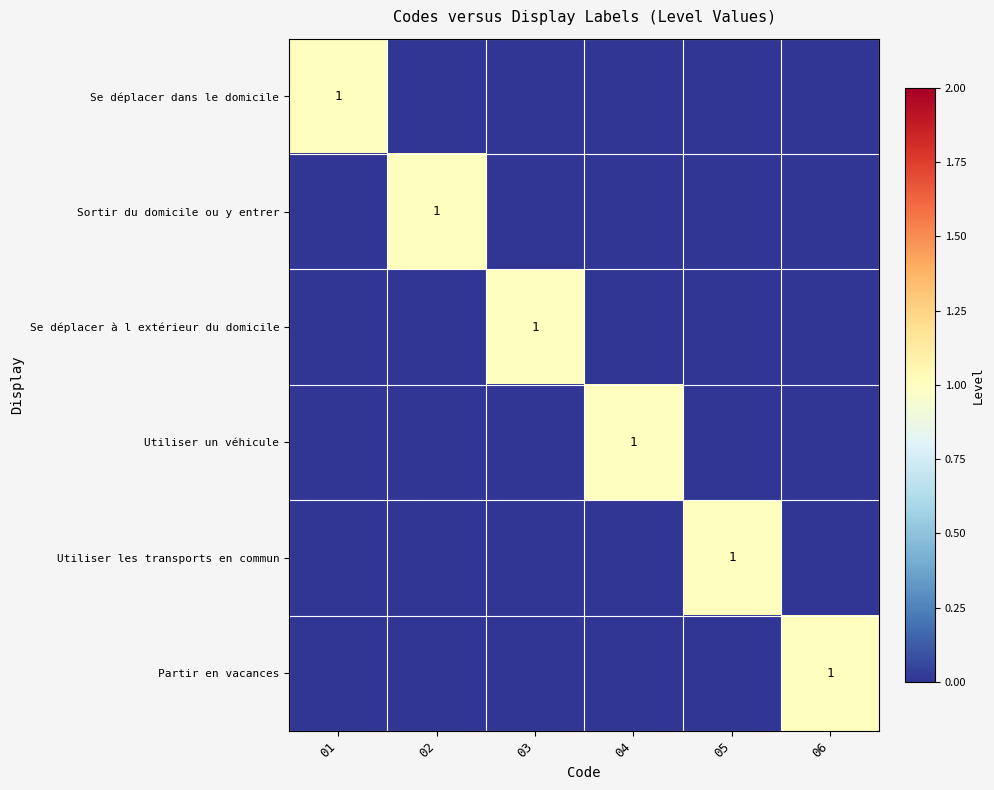

At which category is the sum across all series the highest?

01